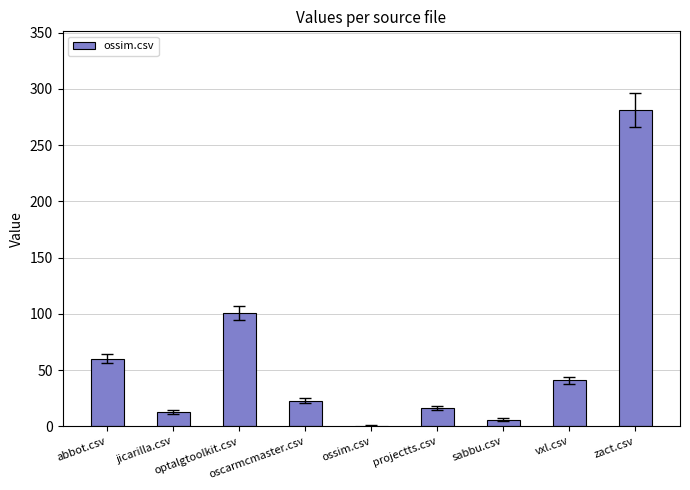

How many categories are shown in the chart?

9